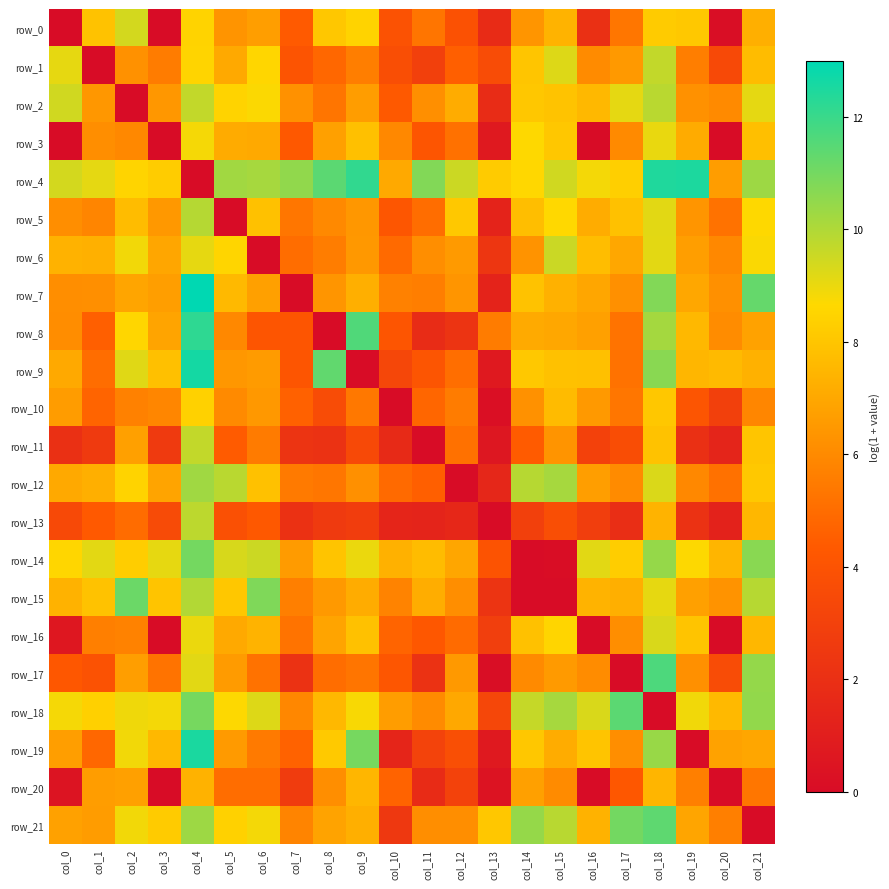

What is the average value of the row_6 series?

6.6